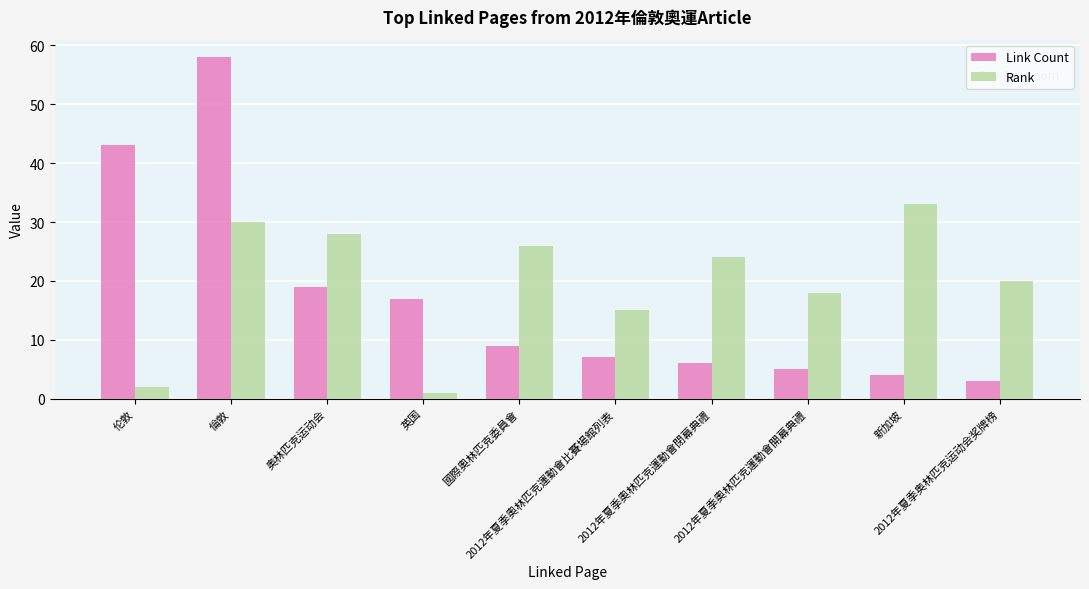

What is the label of the 5th bar from the right?

2012年夏季奧林匹克運動會比賽場館列表